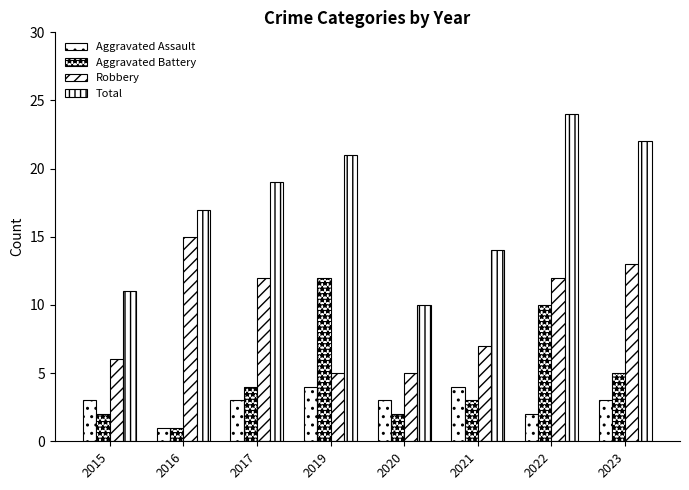

How many data points does each series have?

8